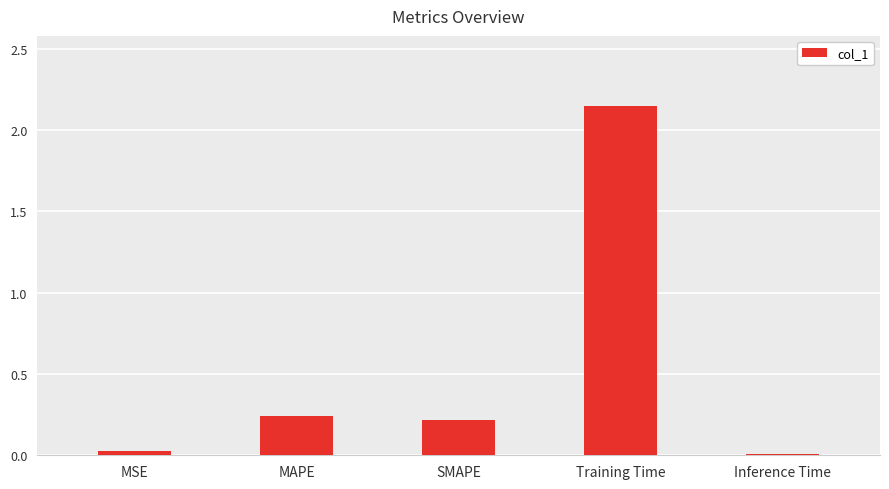

At which label is the value closest to 1?

MAPE